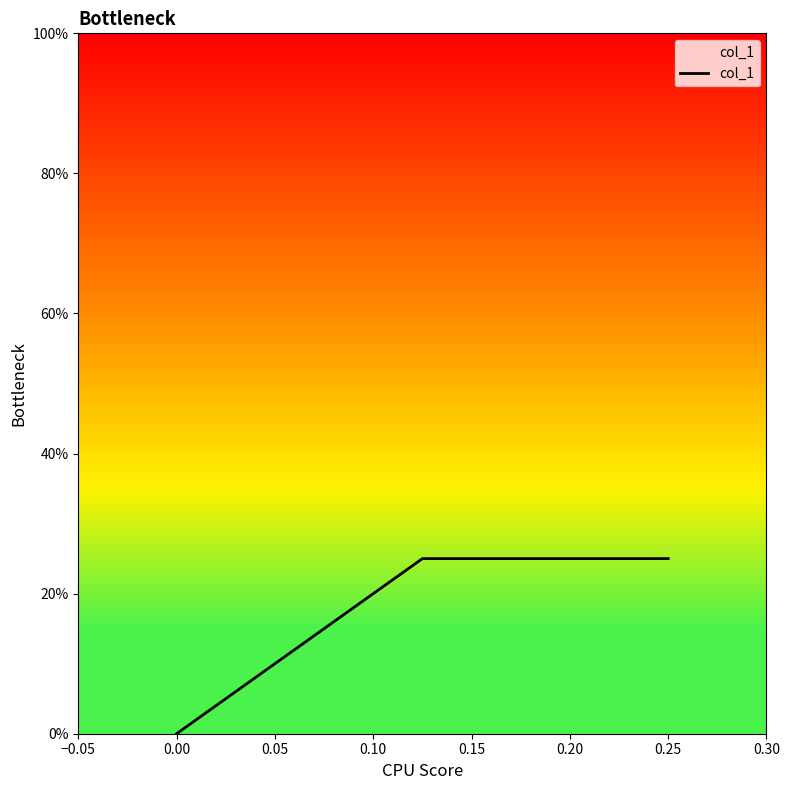

Count the number of categories in the chart.

3